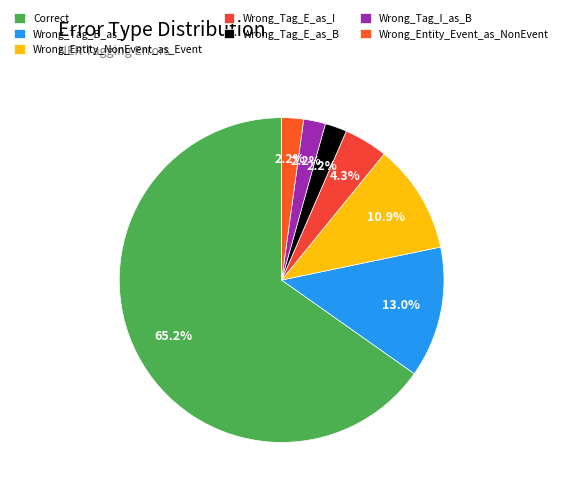

To the nearest percent, what is the difference between the largest and smallest slice percentages?

63%